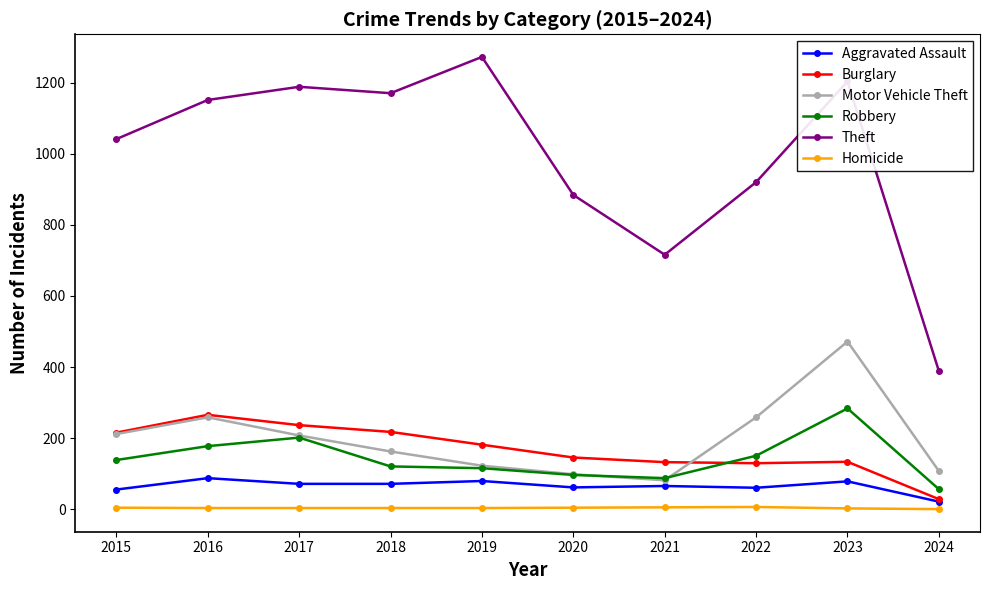

Which category has the lowest value in the Burglary series?

2024